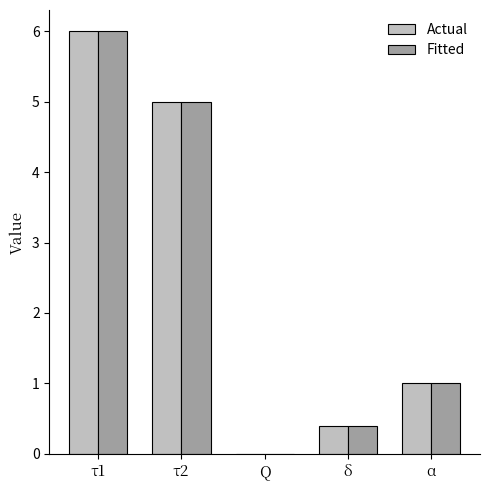

What is the total value across all series at δ?

0.8